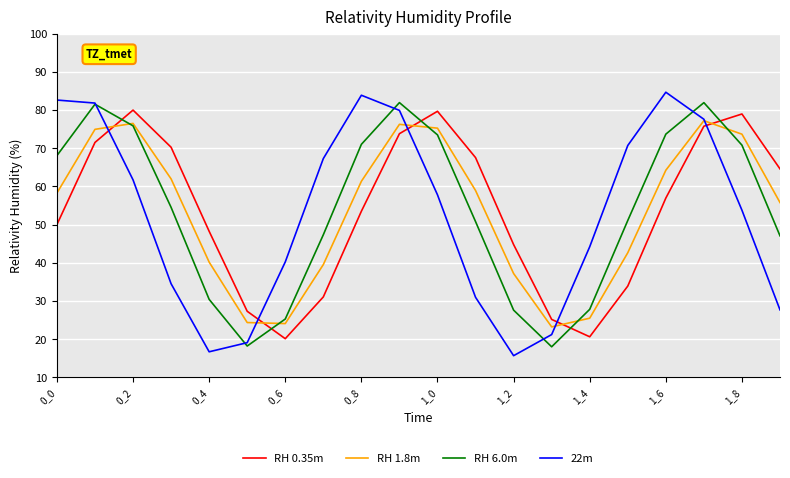

What is the lowest value of the 22m series?

15.7